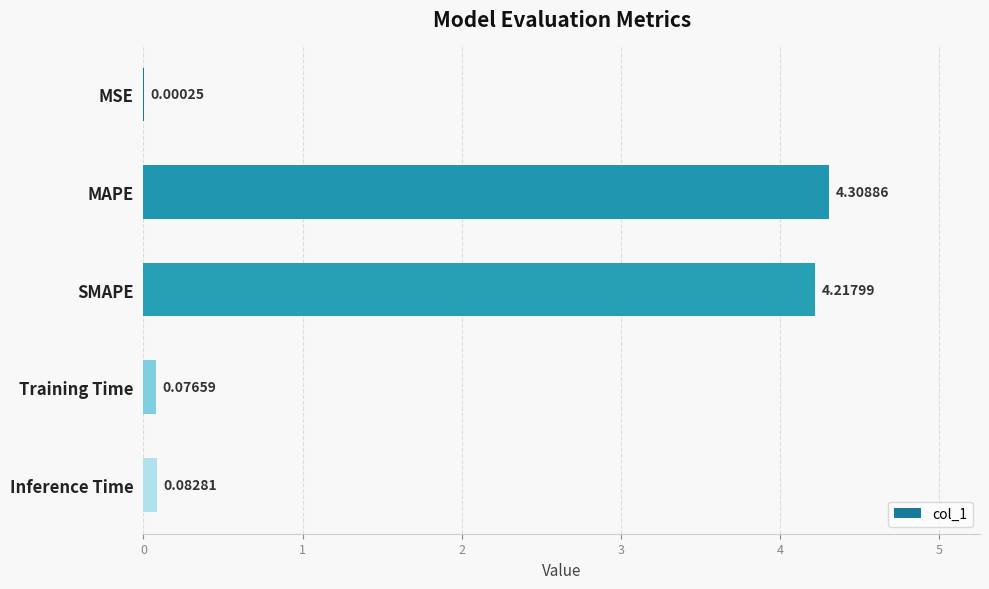

What is the change in value from SMAPE to Training Time?

-4.1